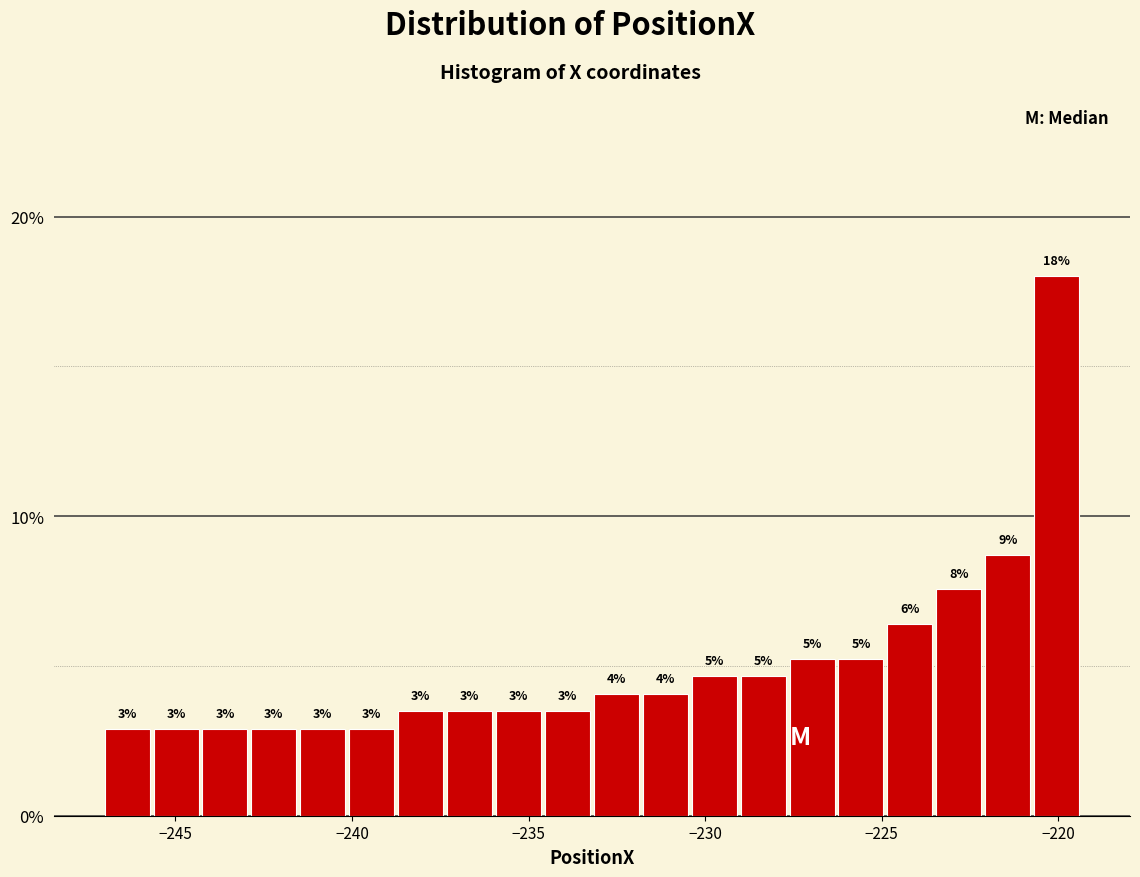

Around what value on the x-axis is the tallest bar? Give the approximate position of its centre, as read against the axis.

-220.0